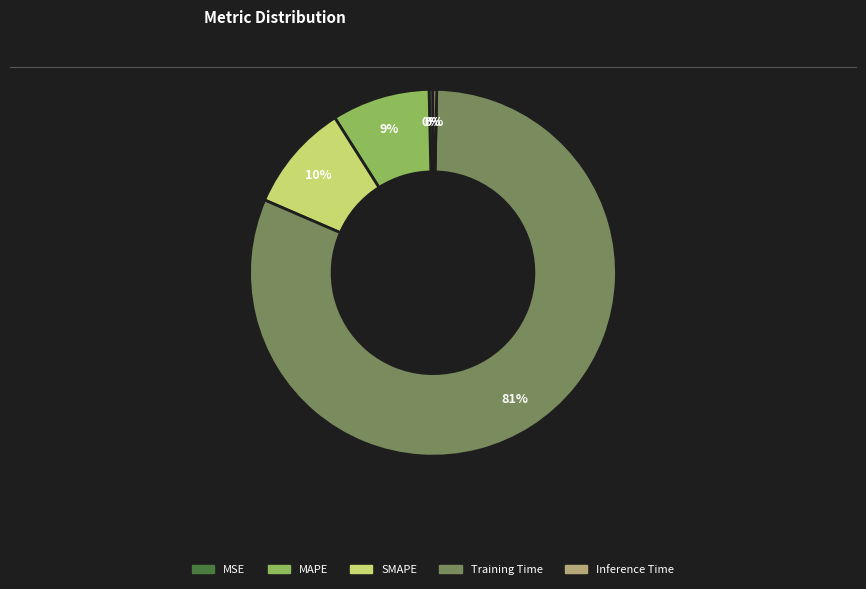

To the nearest percent, what is the combined percentage of MAPE and Inference Time?

9%